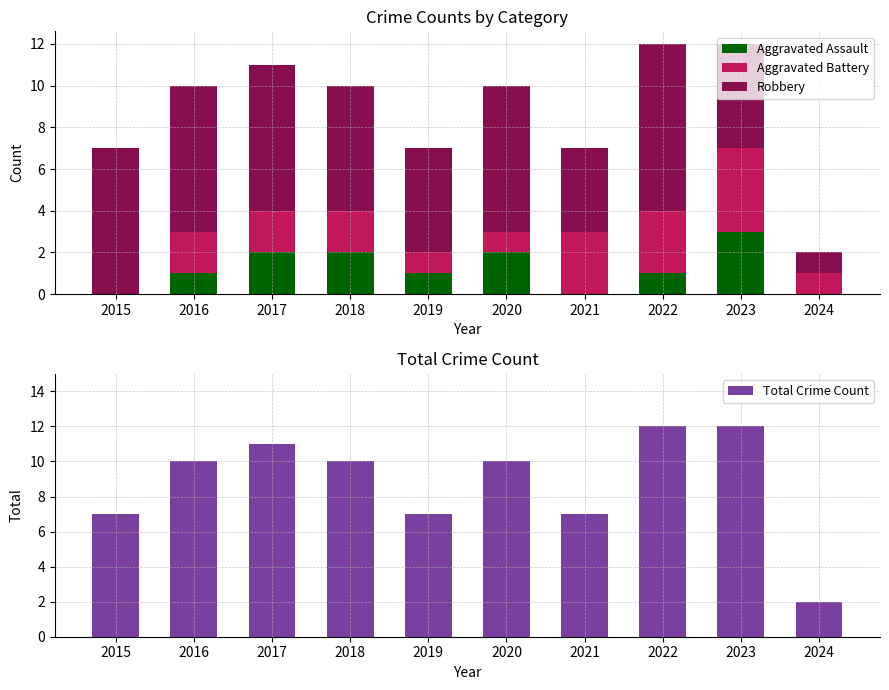

Rank the categories by Aggravated Assault value from highest to lowest.

2023, 2017, 2018, 2020, 2016, 2019, 2022, 2015, 2021, 2024